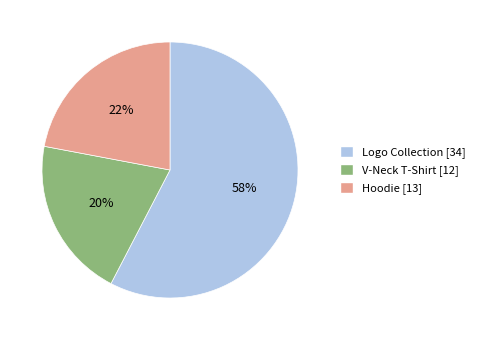

How many slices are in this pie chart?

3